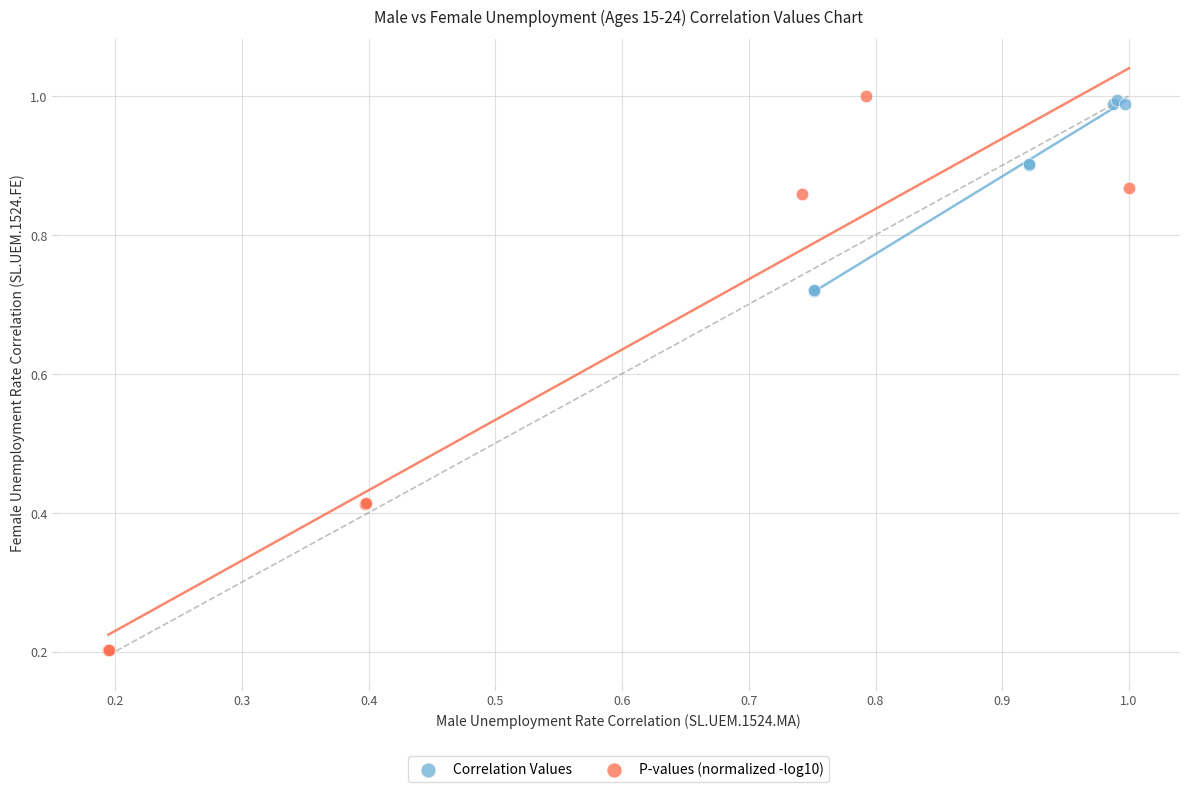

What are all the series names shown in the legend?

Correlation Values, P-values (normalized -log10)